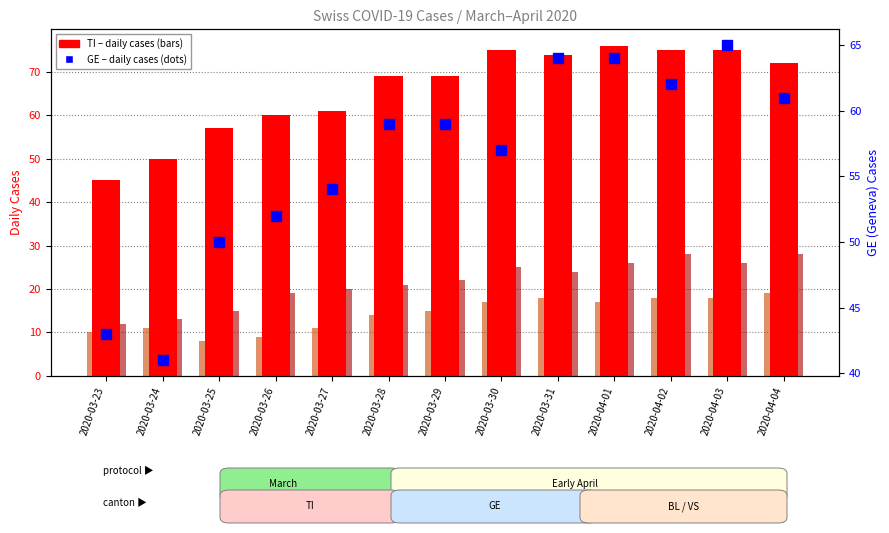

Reading left to right, list all the values displayed in this chart.

TI (Ticino): 45	50	57	60	61	69	69	75	74	76	75	75	72
BL (Basel-Land): 10	11	8	9	11	14	15	17	18	17	18	18	19
VS (Valais): 12	13	15	19	20	21	22	25	24	26	28	26	28
GE (Geneva): 43	41	50	52	54	59	59	57	64	64	62	65	61